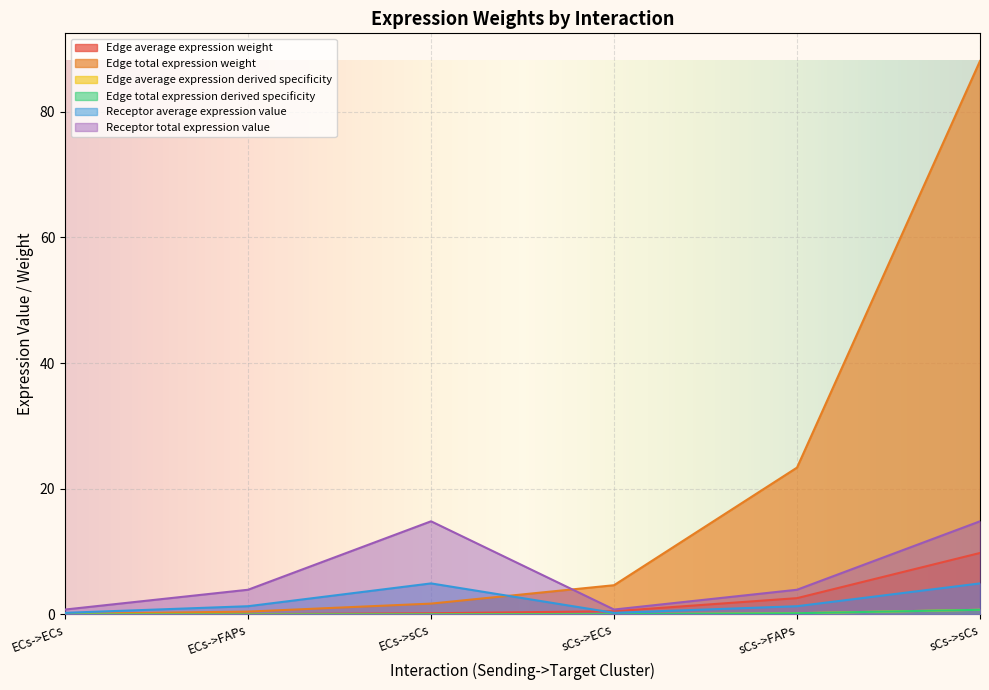

True or false: Edge total expression weight has a value of 3.0 at ECs->sCs.

False